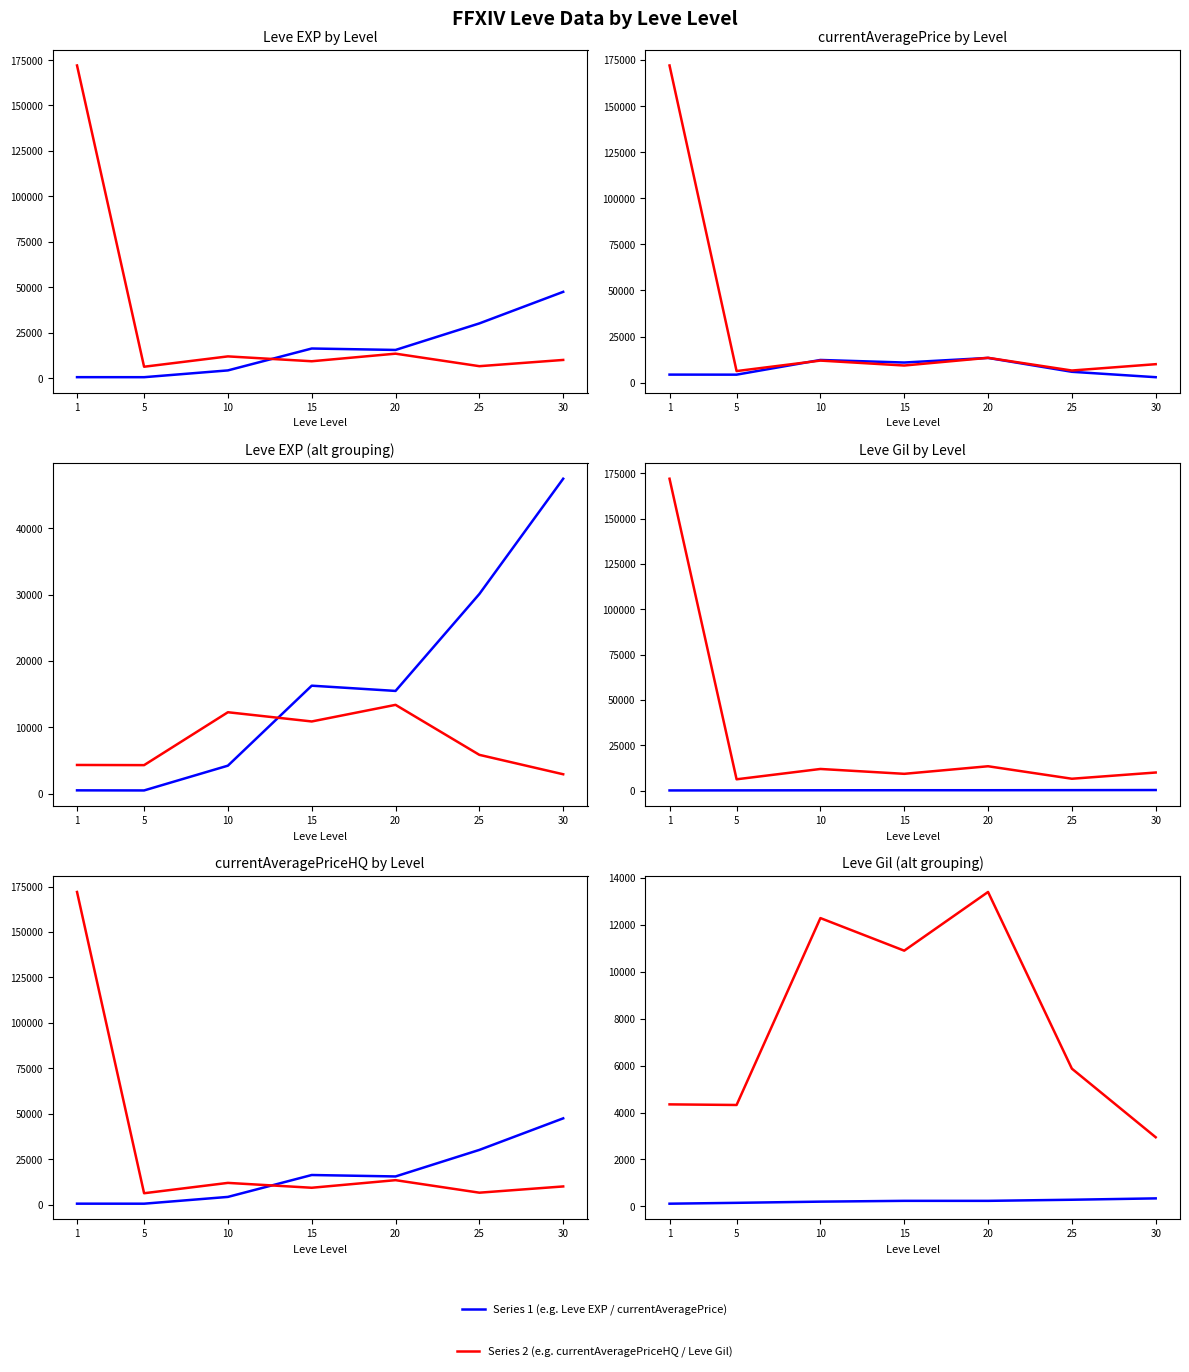

What is the minimum value shown in the chart?

112.7